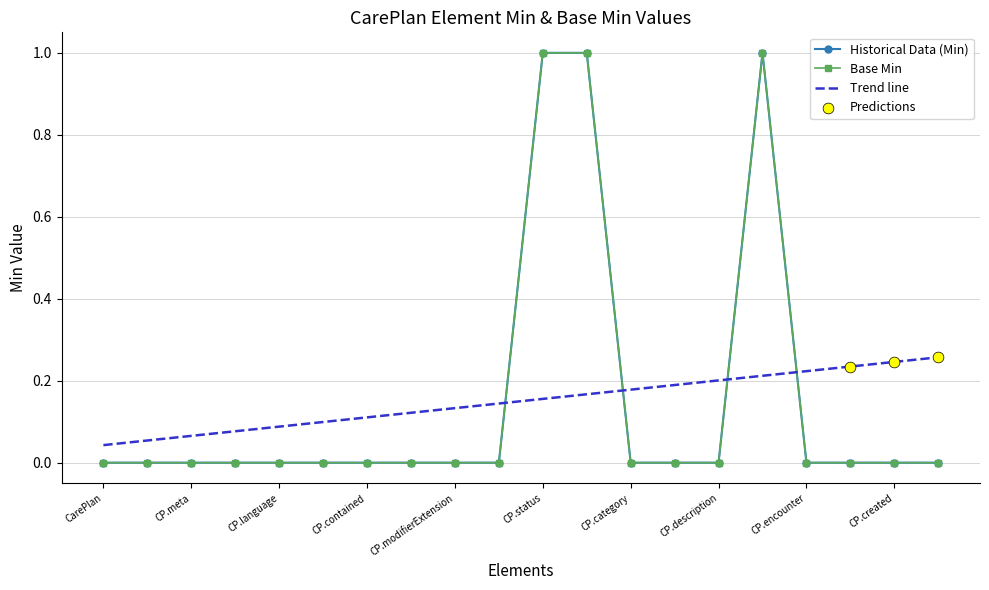

Which series has the largest total across all categories?

Historical Data